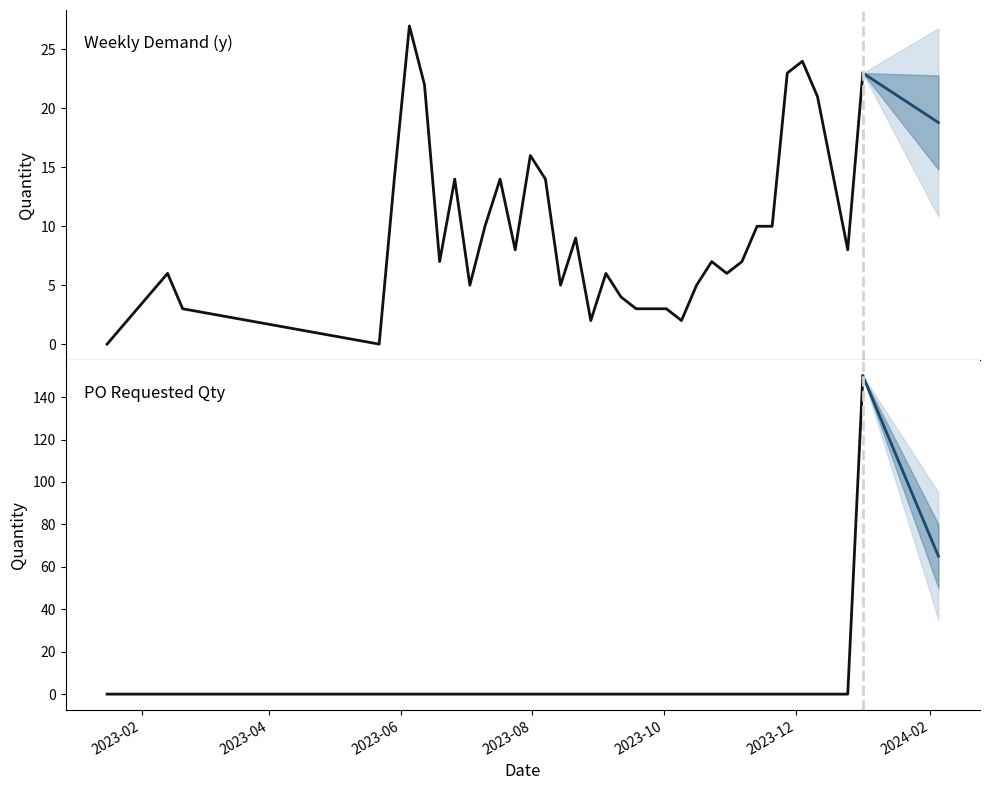

What is the difference between the highest and lowest values at 2023-07-03?

5